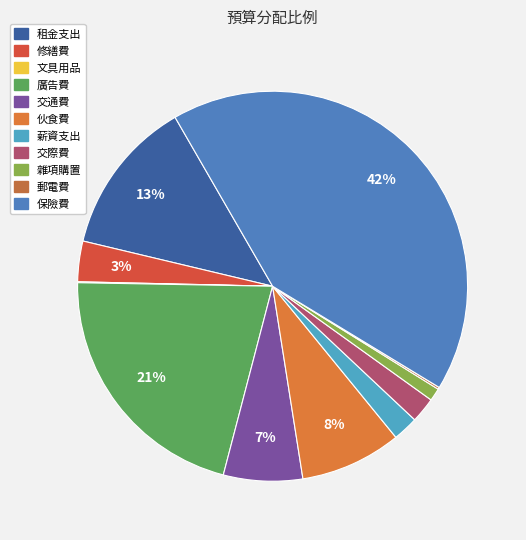

To the nearest percent, what is the difference between the largest and smallest slice percentages?

42%